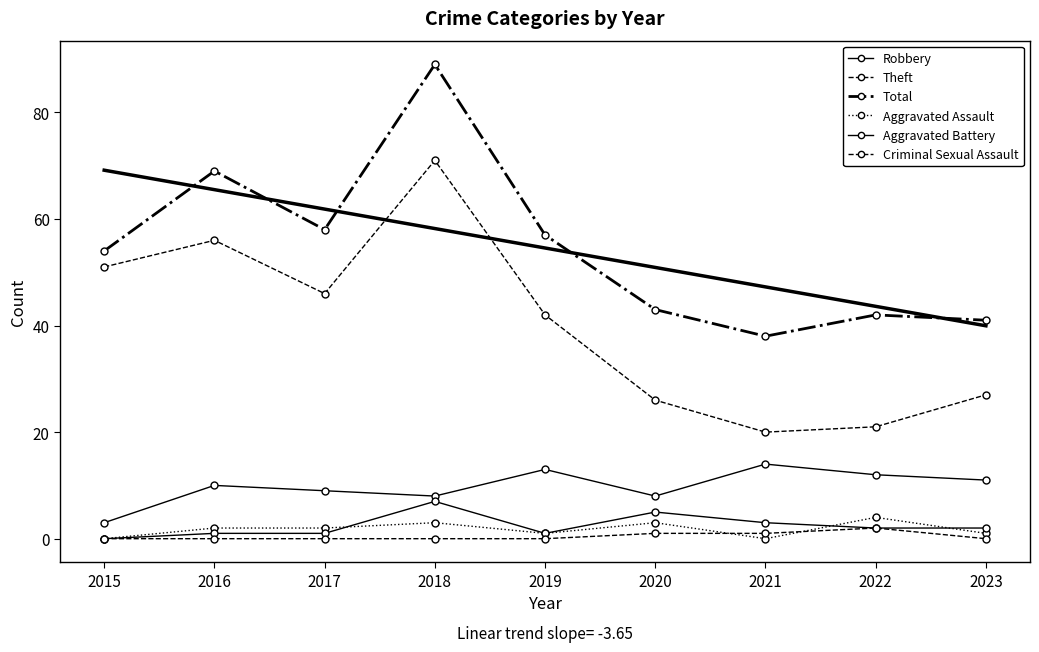

The Aggravated Battery series shows 1 at 2019. True or false?

True